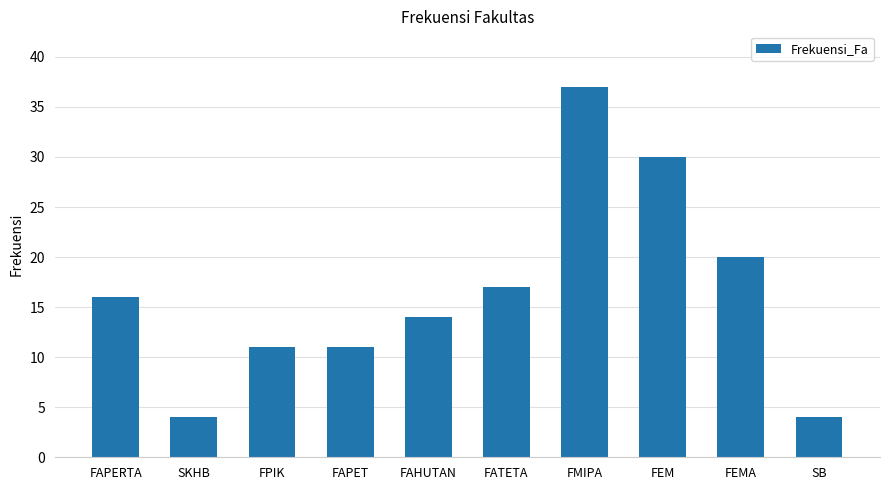

At which category does the chart reach its peak across all series?

FMIPA